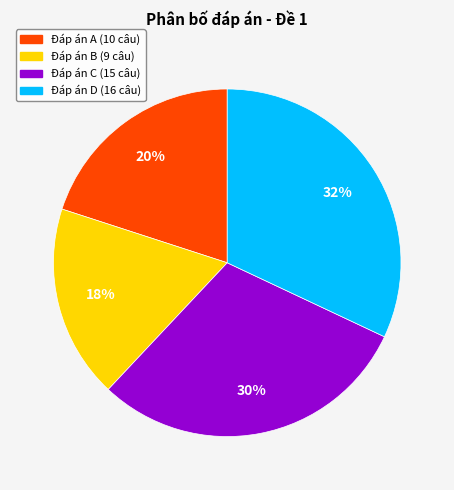

To the nearest percent, what is the average slice percentage?

25%